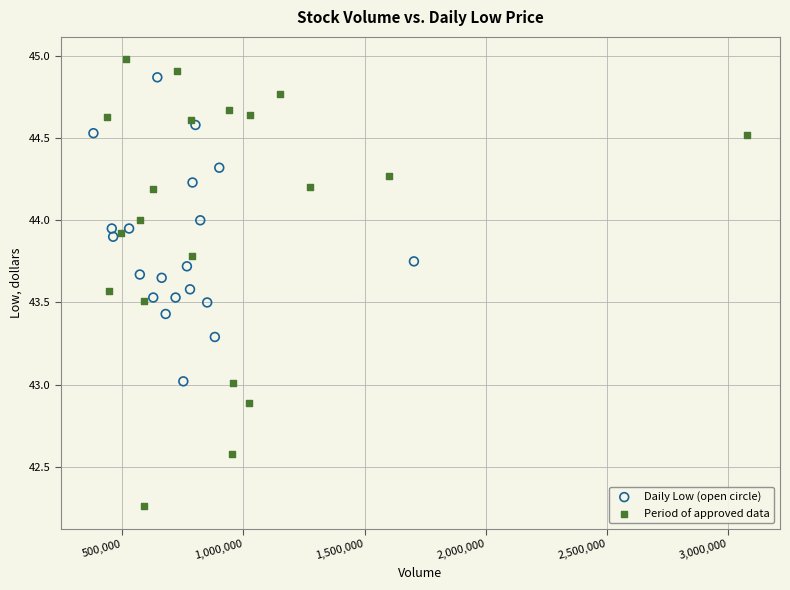

Which series has the largest Y range (max minus min)?

Period of approved data